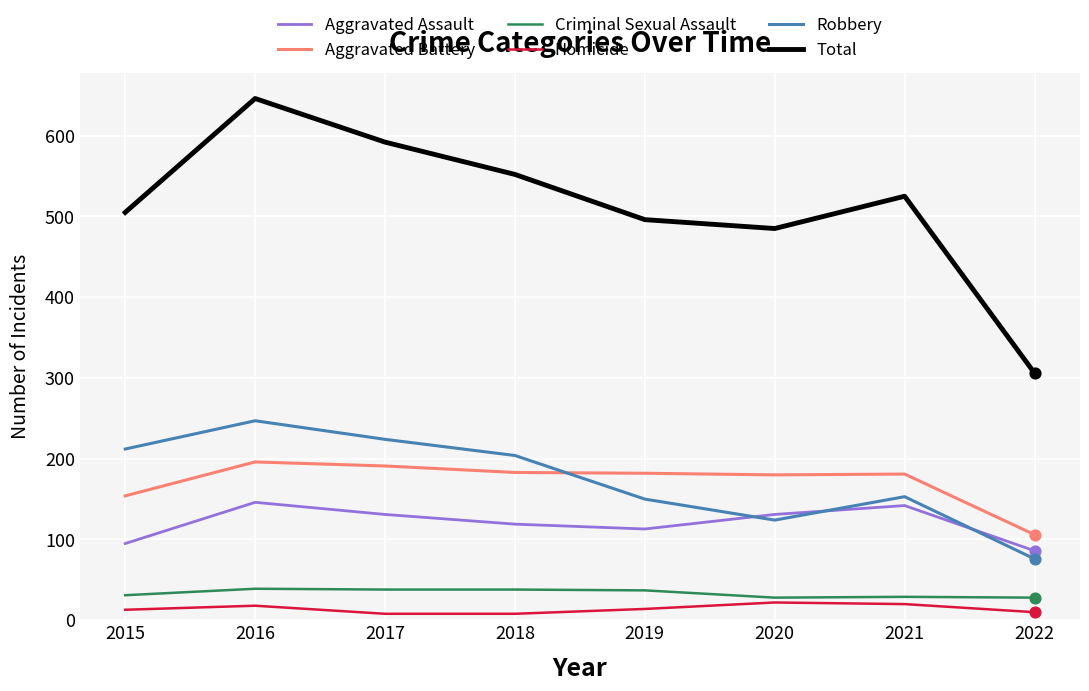

At how many categories does at least one series exceed 569?

2